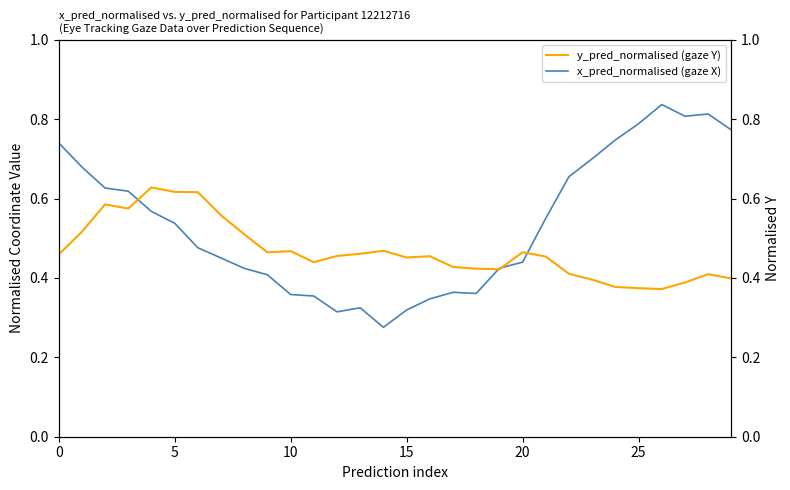

Is it true that x_pred_normalised (gaze X) equals 0.1 at 22?

False